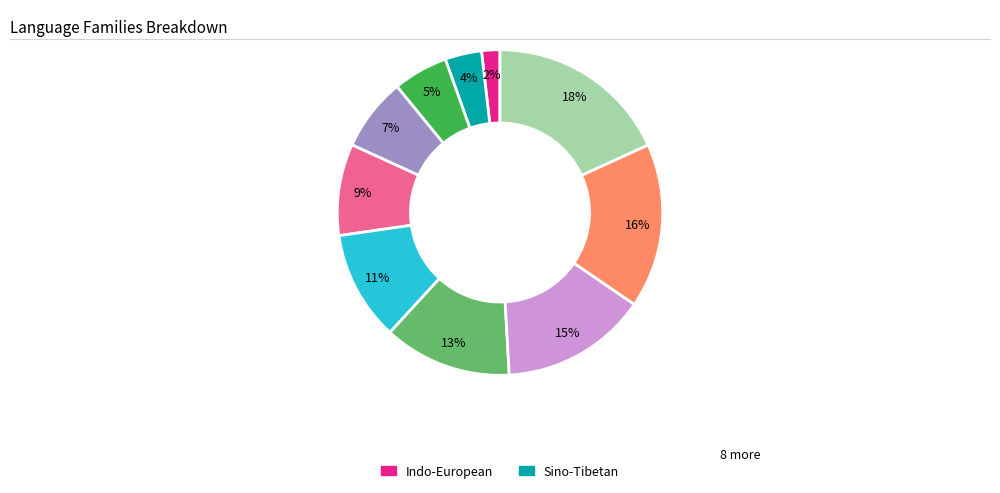

Is there a majority slice in this chart?

No